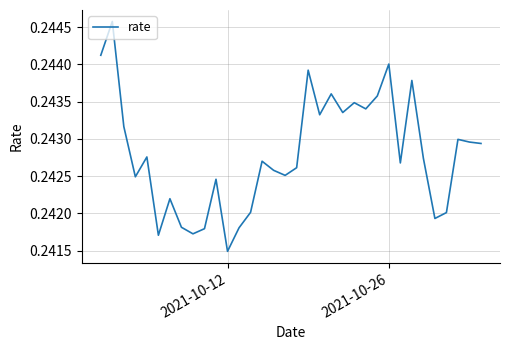

Reading left to right, transcribe all the data shown in this chart.

0.2	0.2	0.2	0.2	0.2	0.2	0.2	0.2	0.2	0.2	0.2	0.2	0.2	0.2	0.2	0.2	0.2	0.2	0.2	0.2	0.2	0.2	0.2	0.2	0.2	0.2	0.2	0.2	0.2	0.2	0.2	0.2	0.2	0.2